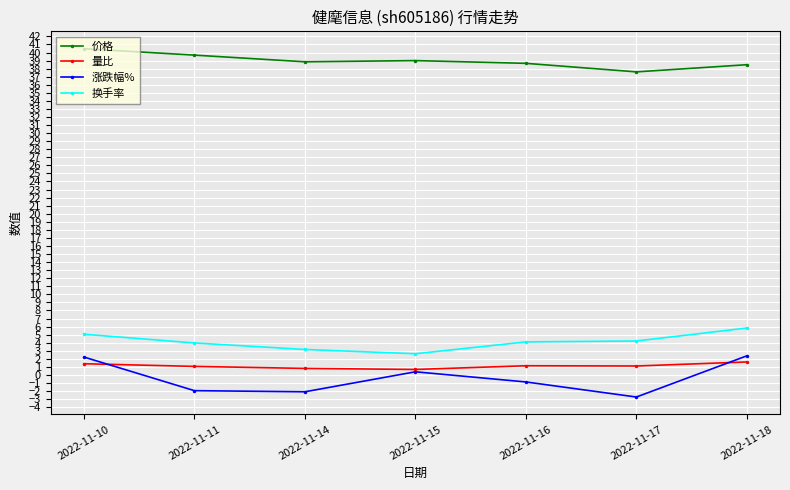

What is the value of the 涨跌幅% point at the 7th from the left?

2.4